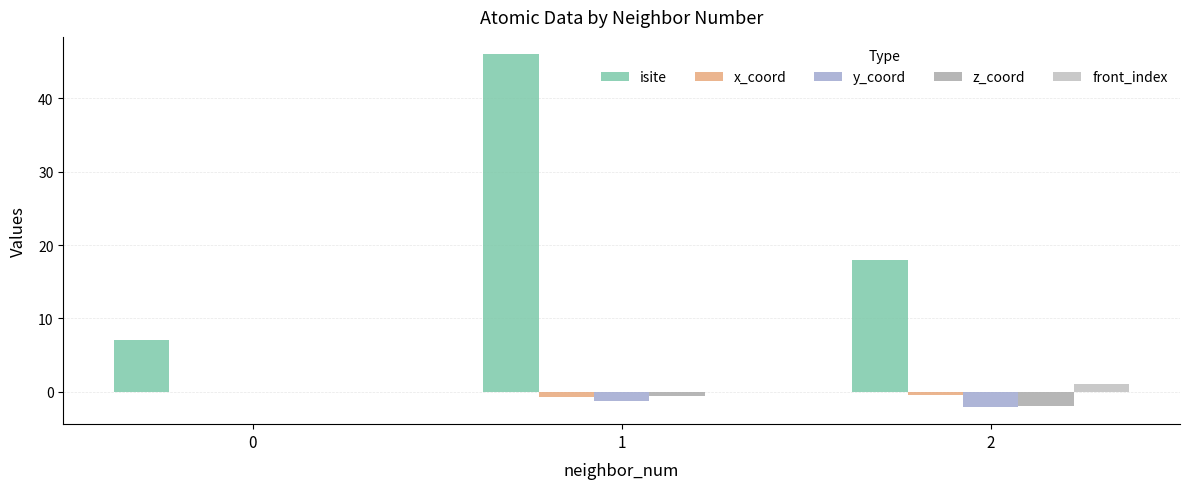

What is the minimum value for x_coord?

-0.7